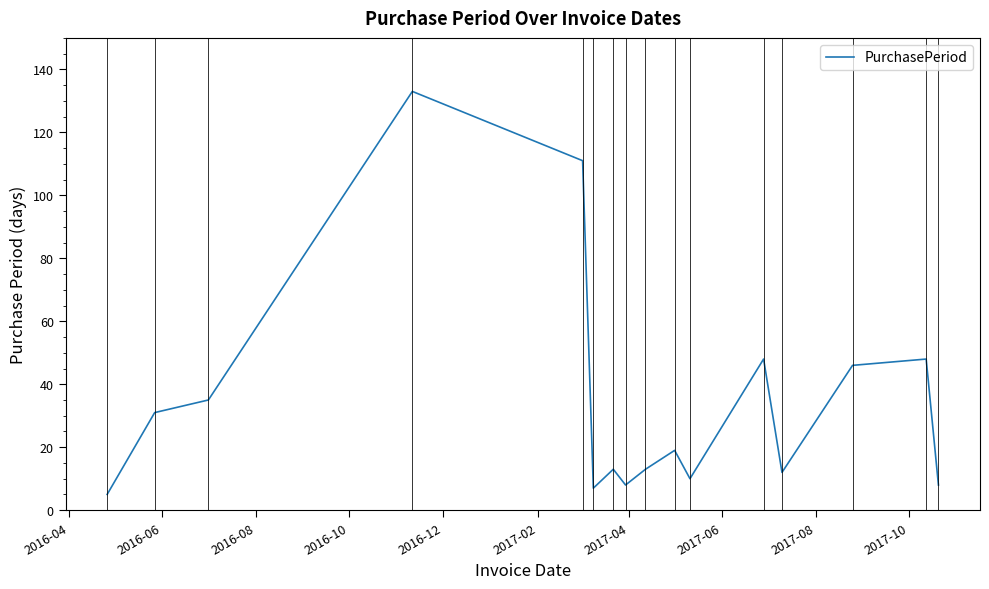

What is the maximum value shown in the chart?

133